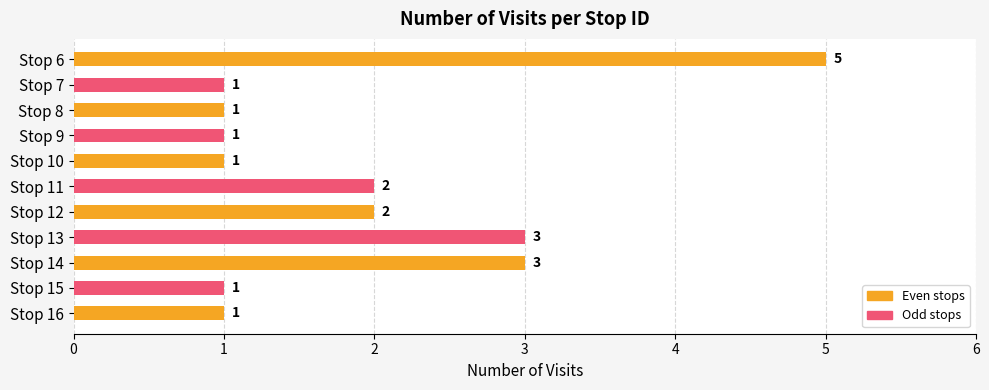

What is the sum of the values at Stop 12 and Stop 16?

3